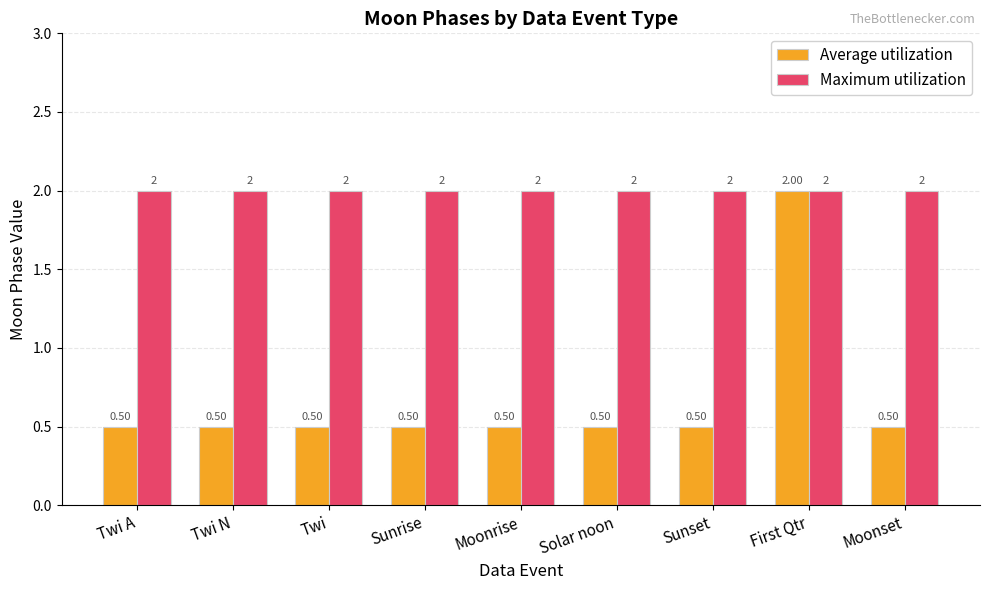

What value does the Average utilization series have at Solar noon?

0.5